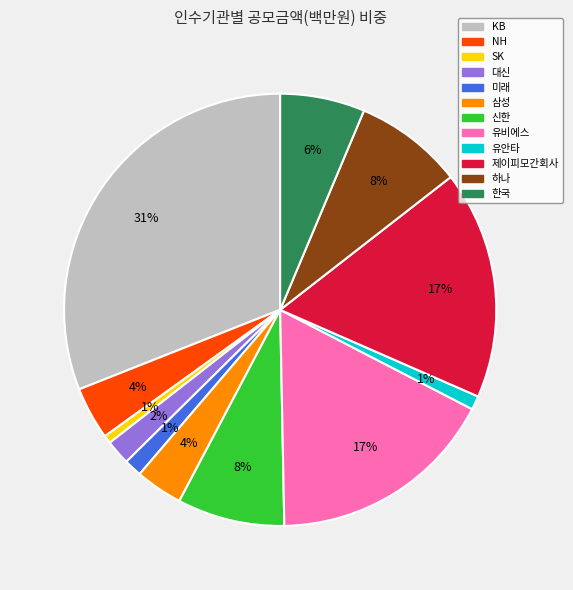

To the nearest percent, what is the combined percentage of 대신 and KB?

33%